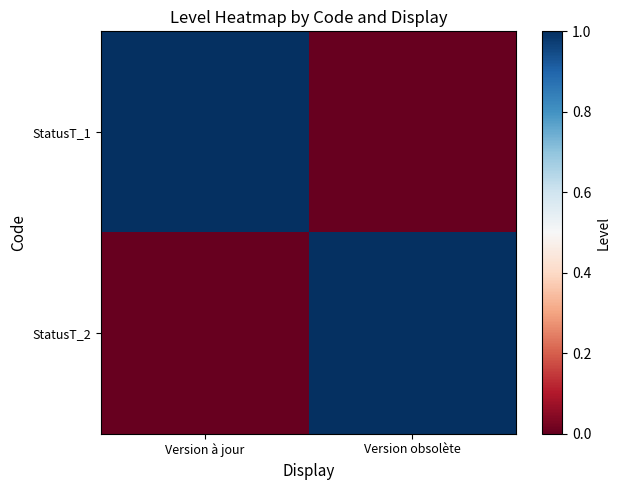

Which label corresponds to the smallest value in the chart?

Version obsolète